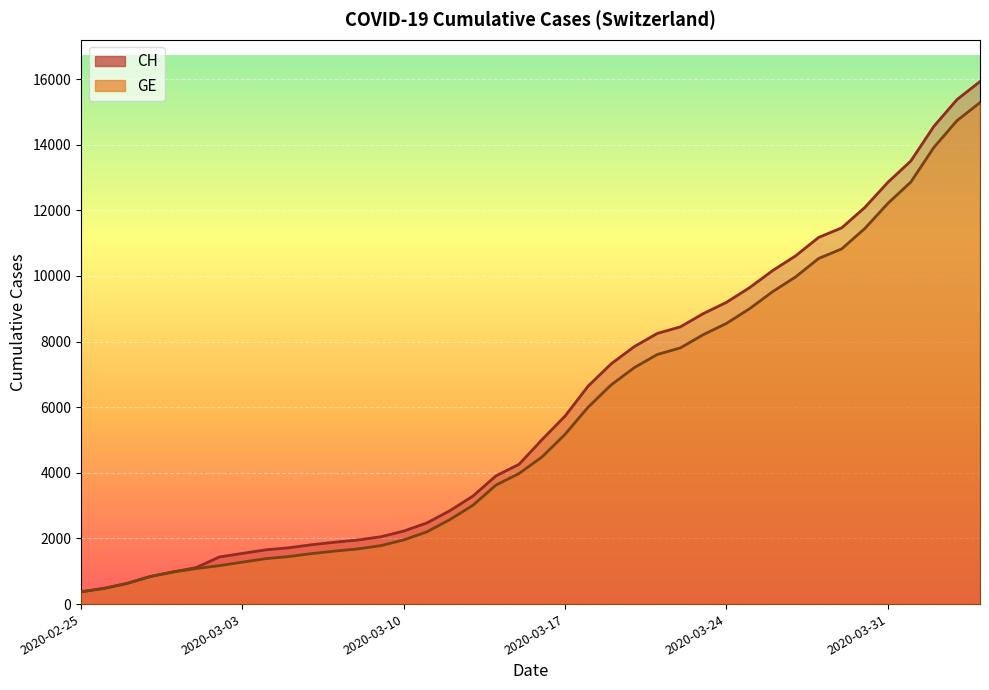

How many lines are shown in the chart?

2